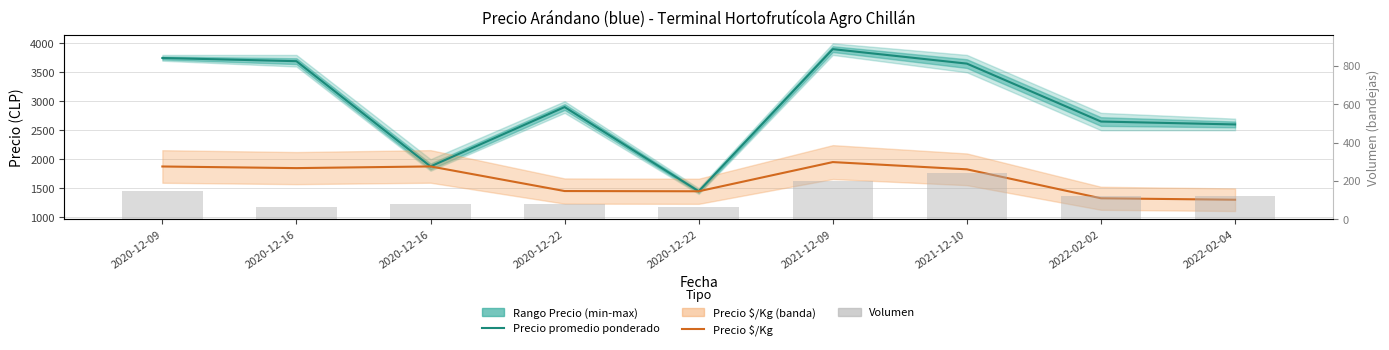

Where does the Precio promedio ponderado series first go above 2900?

2020-12-09